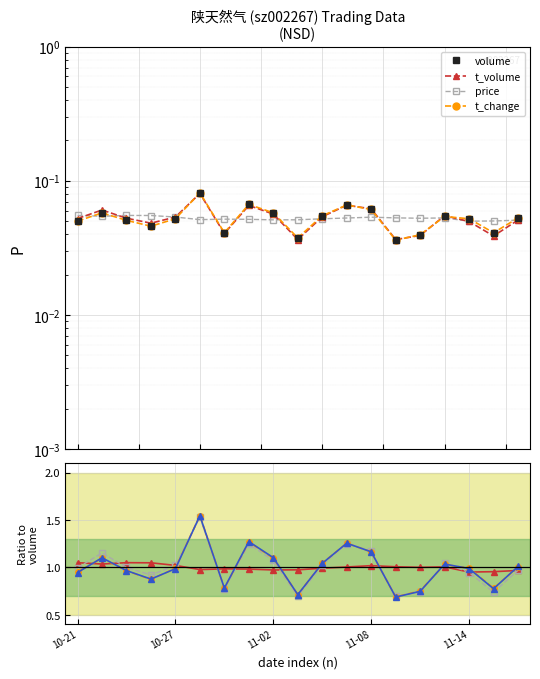

What is the label of the 8th point from the right?

11